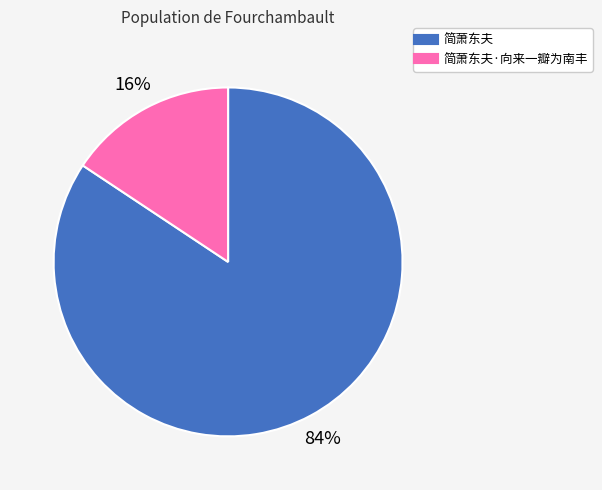

Is there any slice that represents more than half of the pie?

Yes